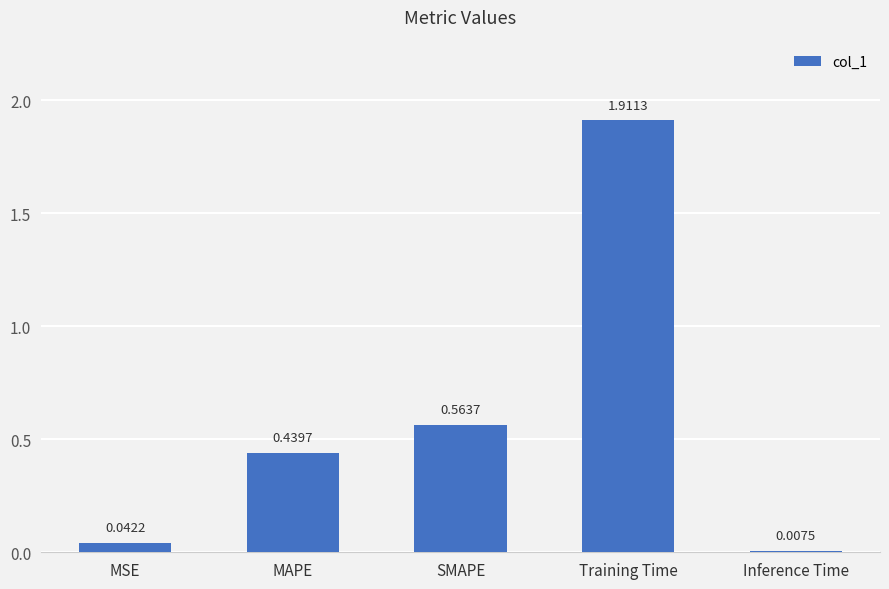

What is the sum of all values?

3.0